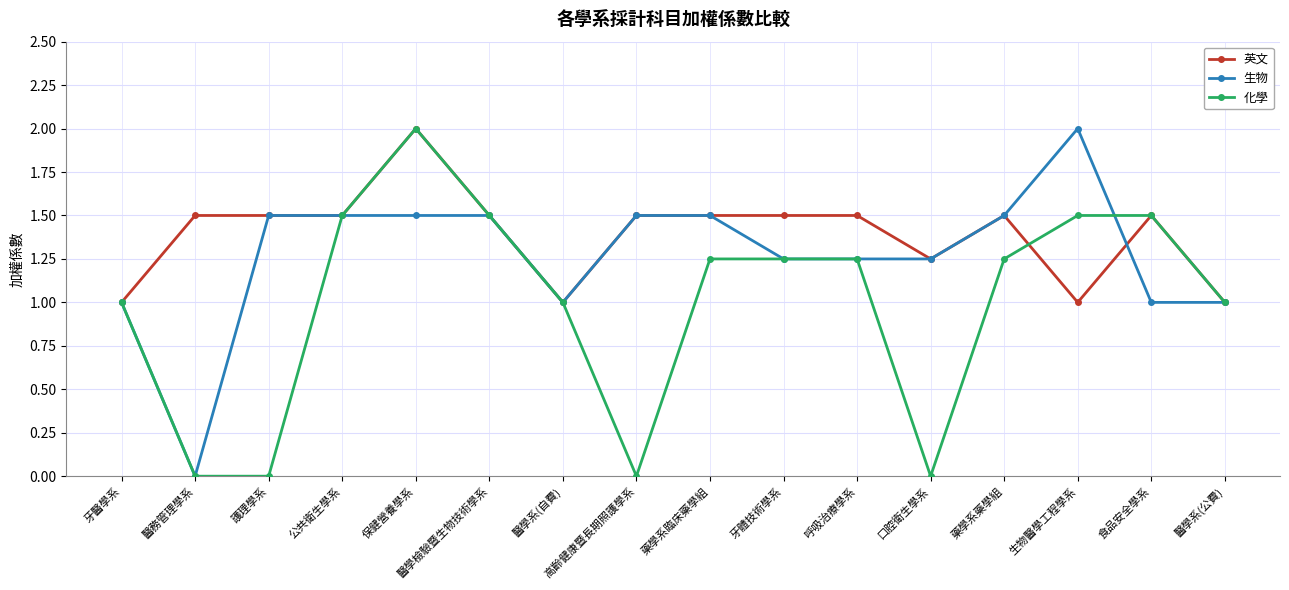

At which label does 生物 reach its minimum?

醫務管理學系